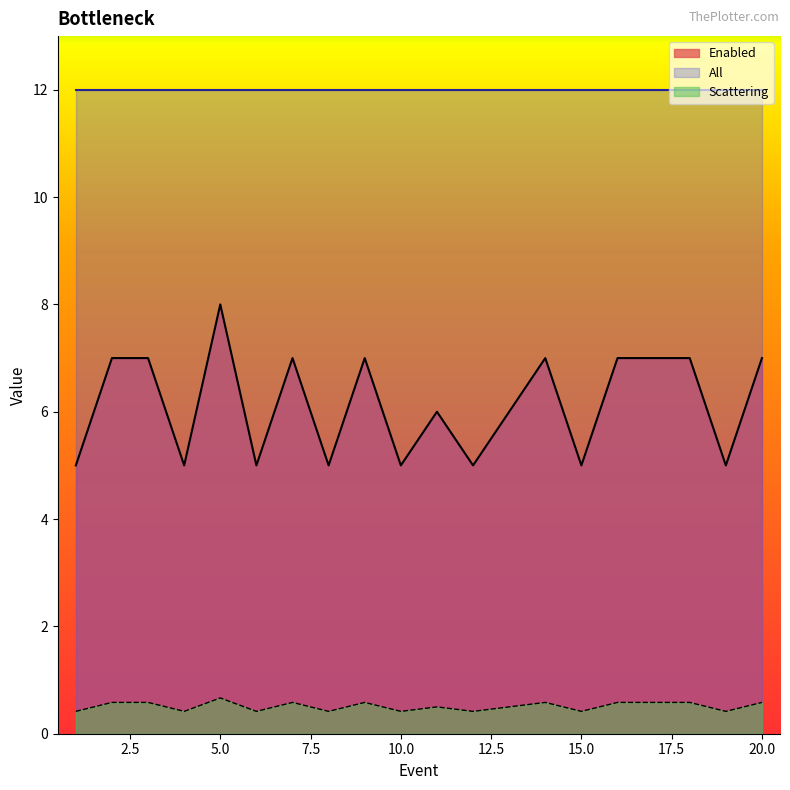

List the series in order of their overall mean, highest first.

All, Enabled, Scattering